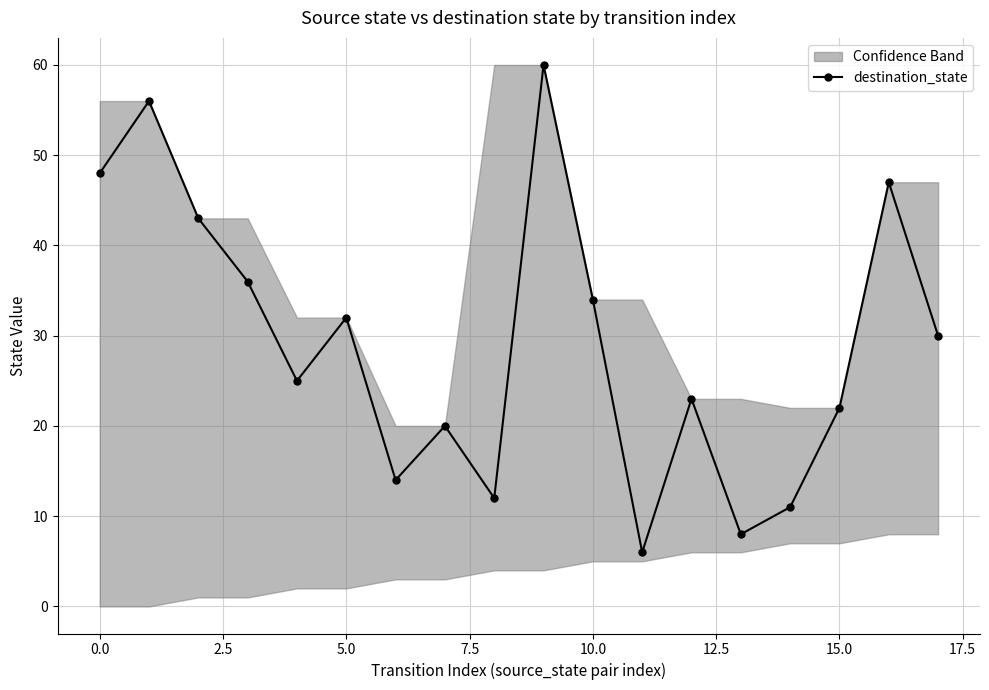

True or false: destination_state has more than 2 points higher than both neighbors.

True